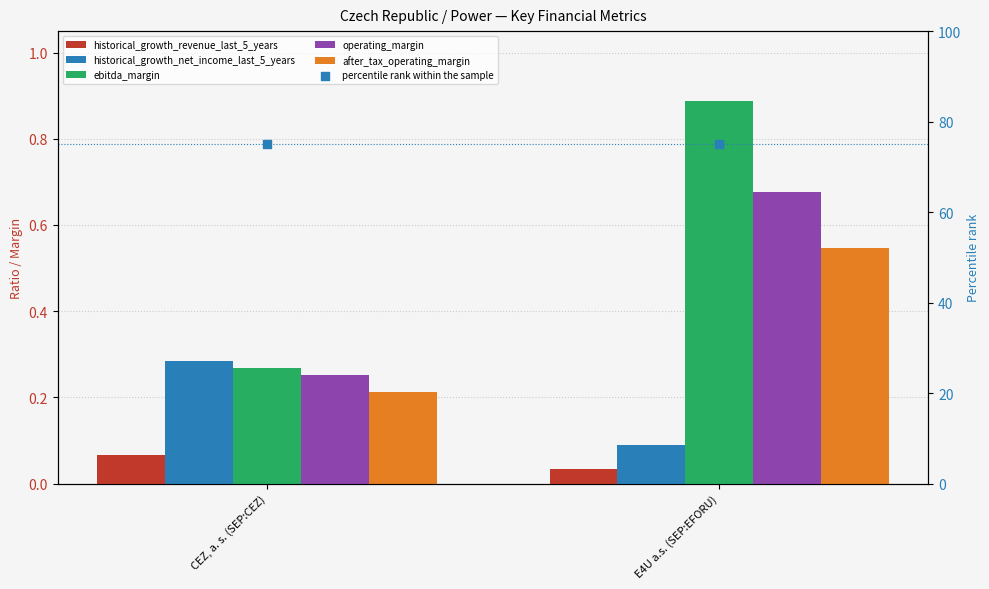

Which series has the largest total across all categories?

percentile rank within the sample